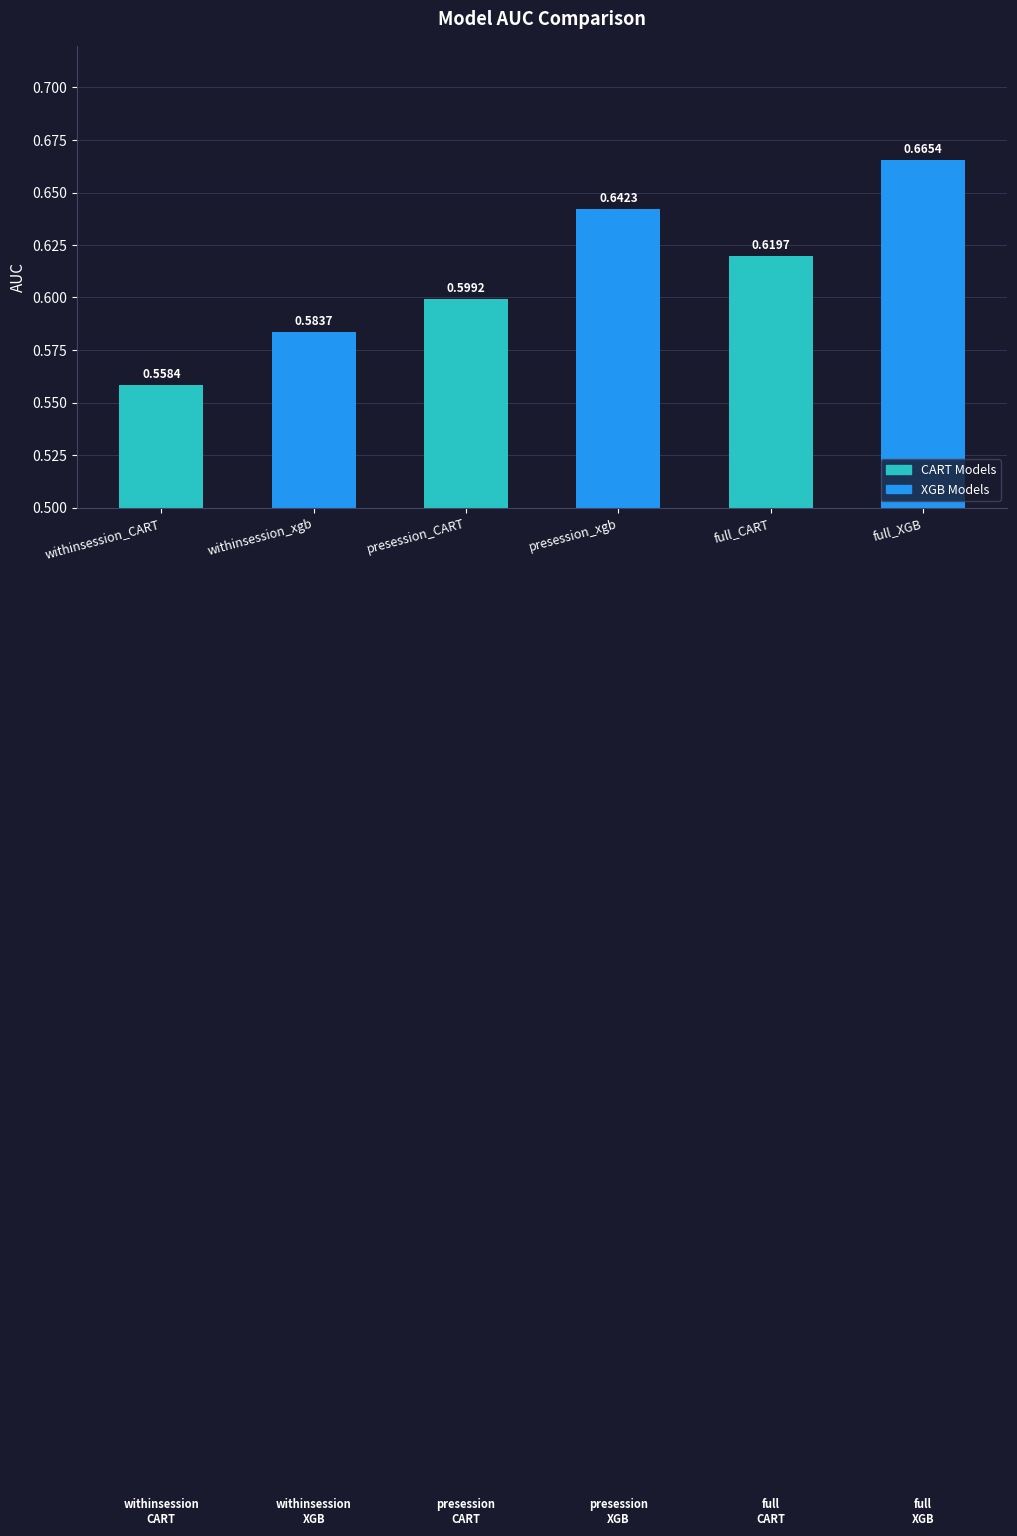

How many series are shown in this chart?

1